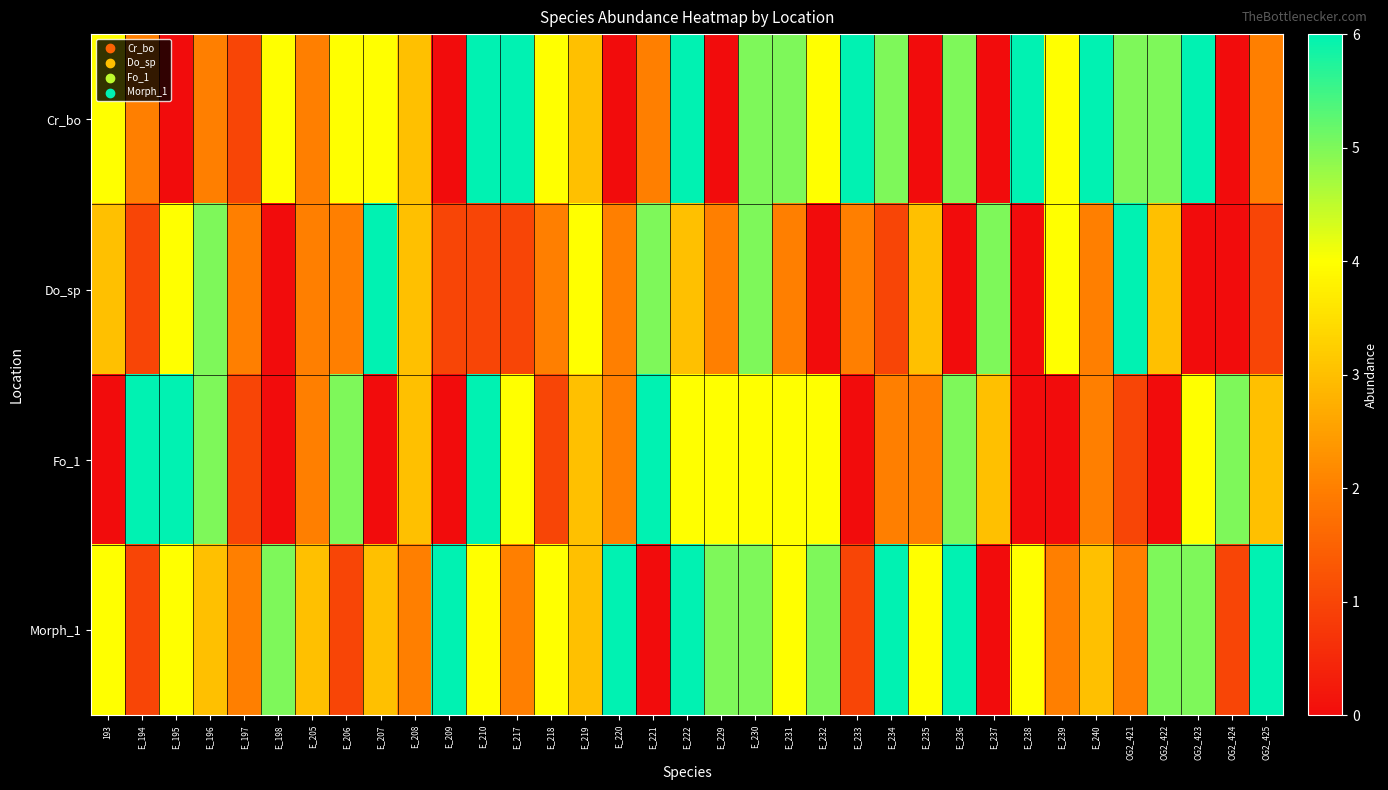

What is the total value across all series at OG2_421?

14